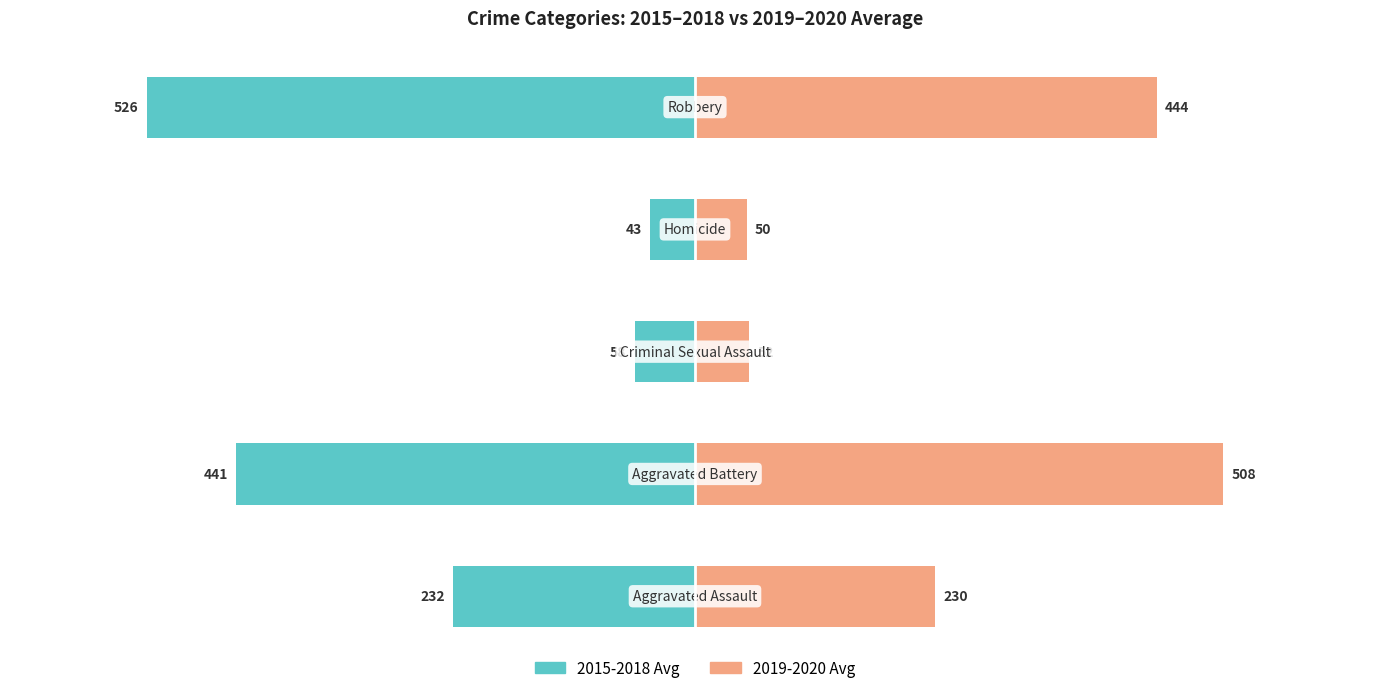

Reading left to right, transcribe all the data shown in this chart.

2015-2018 Avg: -232.0	-440.8	-58.0	-42.8	-526.2
2019-2020 Avg: 230.5	507.5	52.0	49.5	443.5